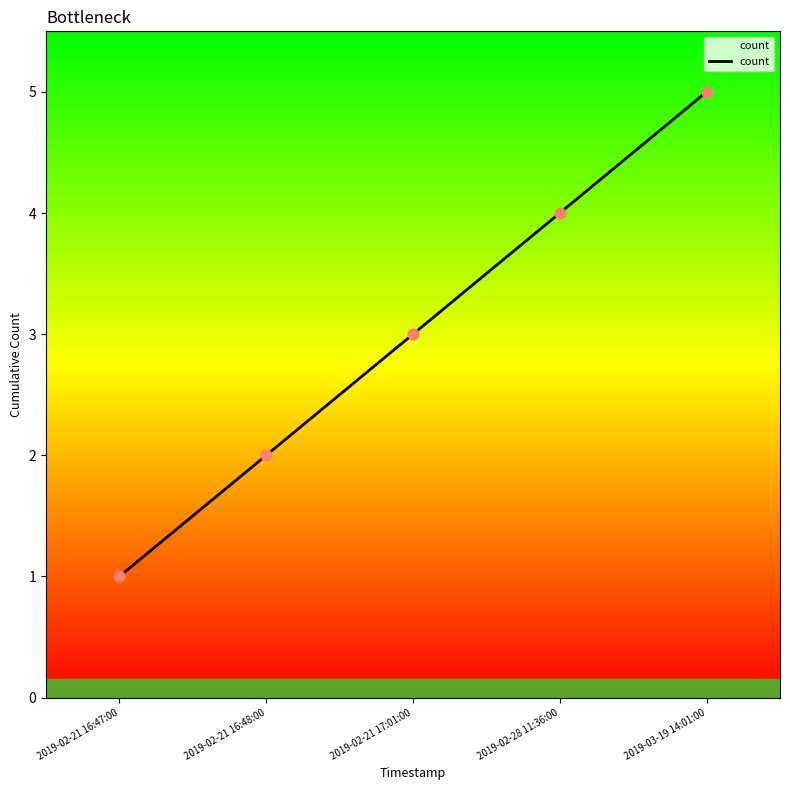

Between 2019-02-21 17:01:00 and 2019-03-19 14:01:00, which is larger?

2019-03-19 14:01:00